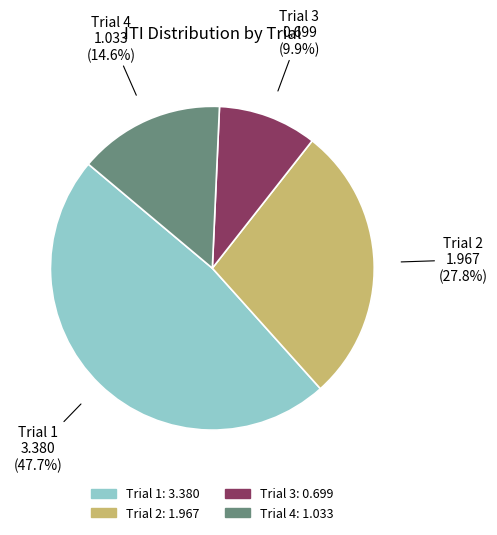

Between Trial 3 and Trial 2, which is larger?

Trial 2